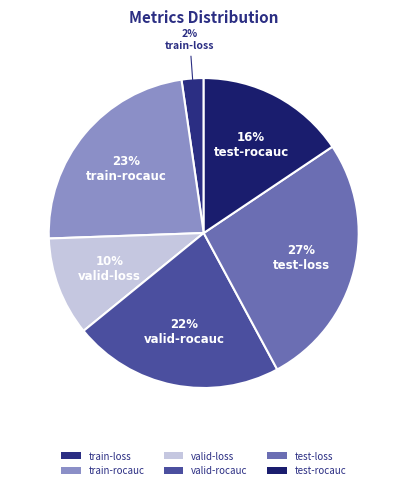

Count the number of slices in the pie.

6